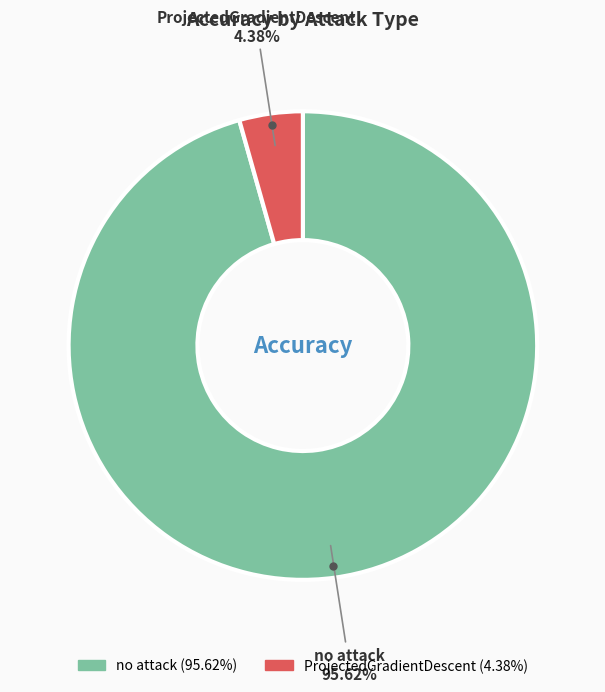

To the nearest percent, what is the difference between the no attack and ProjectedGradientDescent slice percentages?

91%